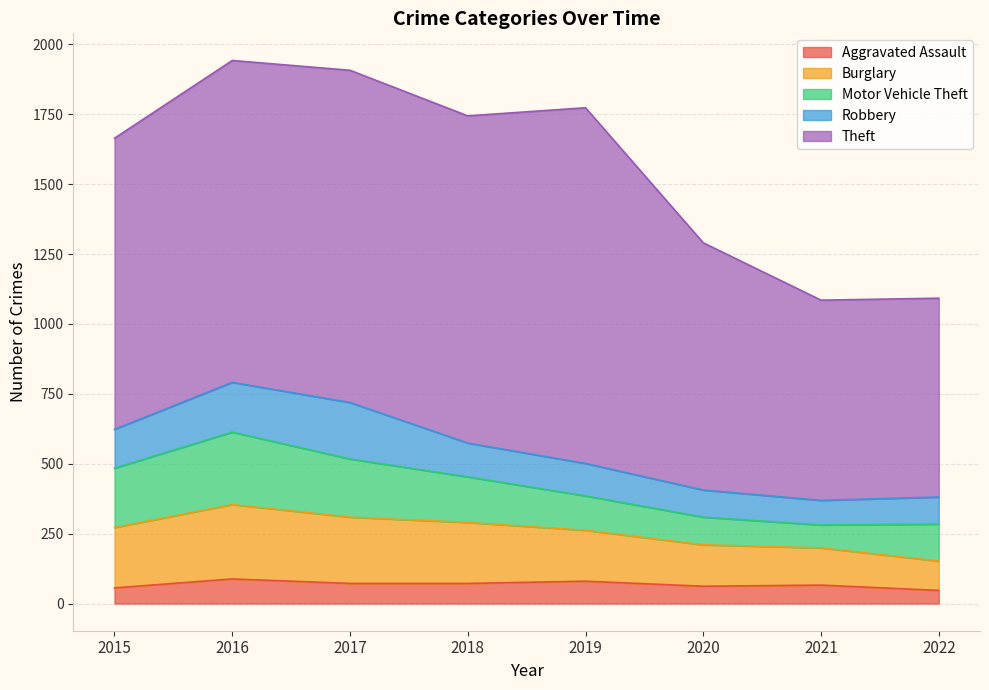

List the labels in order of Motor Vehicle Theft value, largest first.

2016, 2015, 2017, 2018, 2022, 2019, 2020, 2021